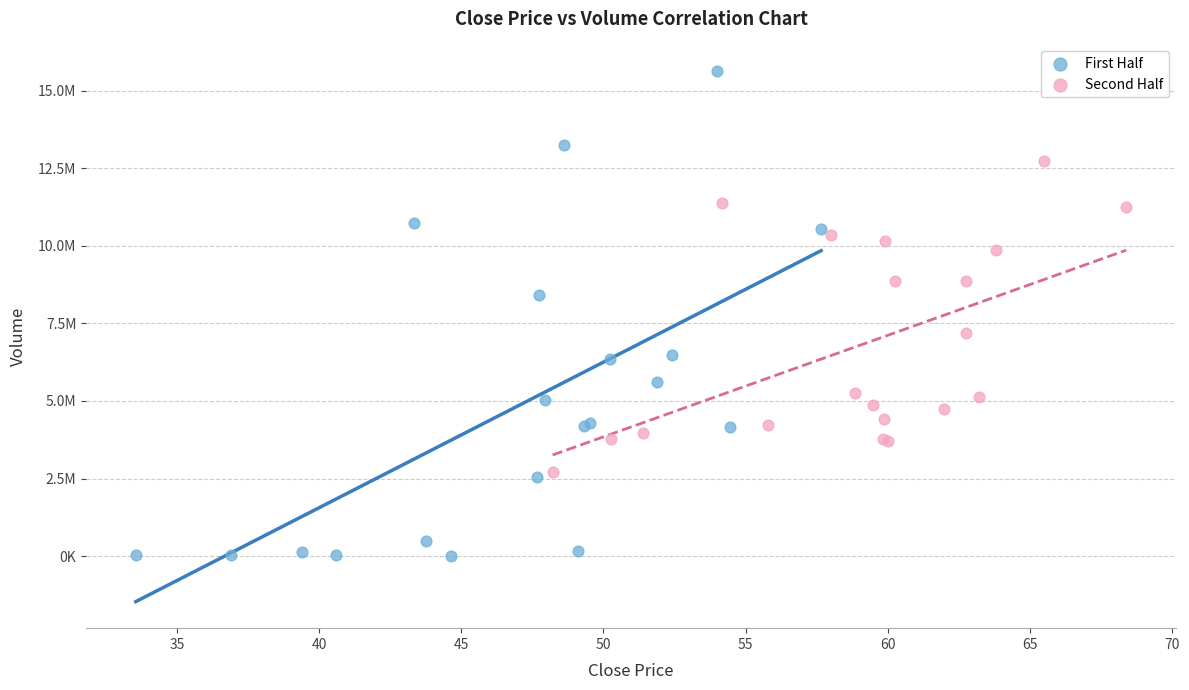

Which series reaches the maximum Y coordinate?

First Half